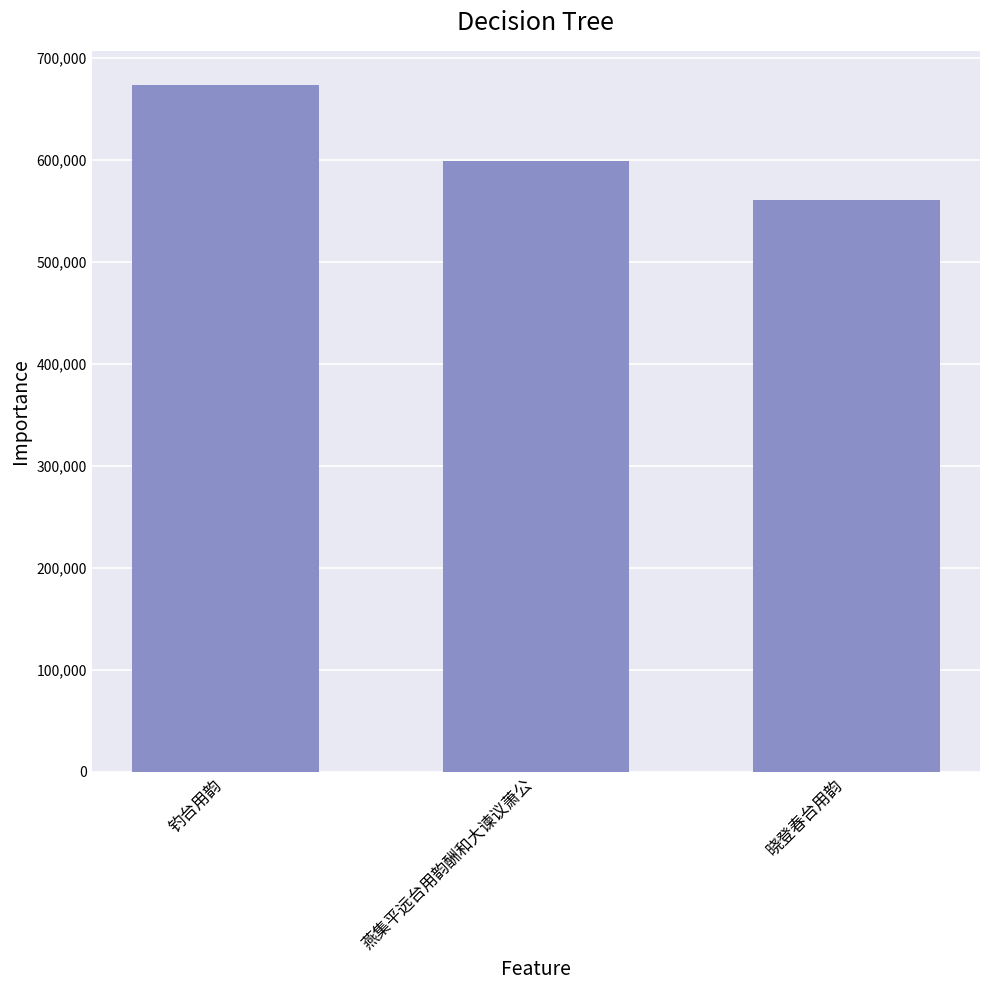

List the labels in order of value, largest first.

钓台用韵, 燕集平远台用韵酬和大谏议萧公, 晓登春台用韵